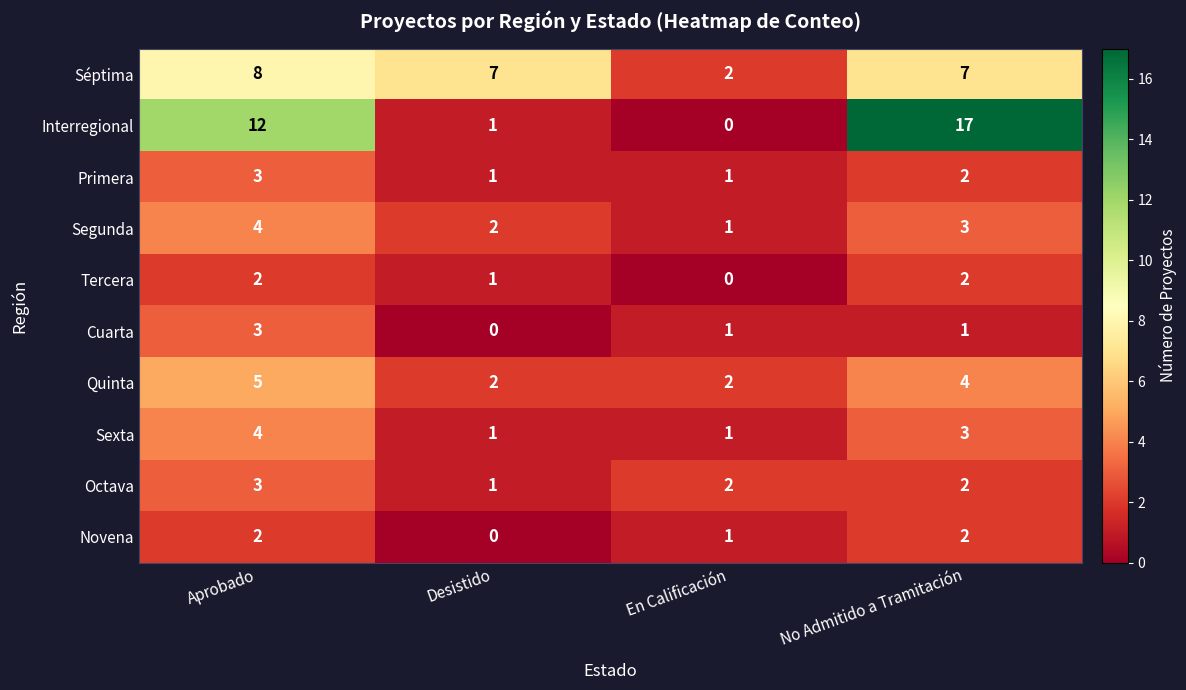

What is the average value of the Quinta series?

3